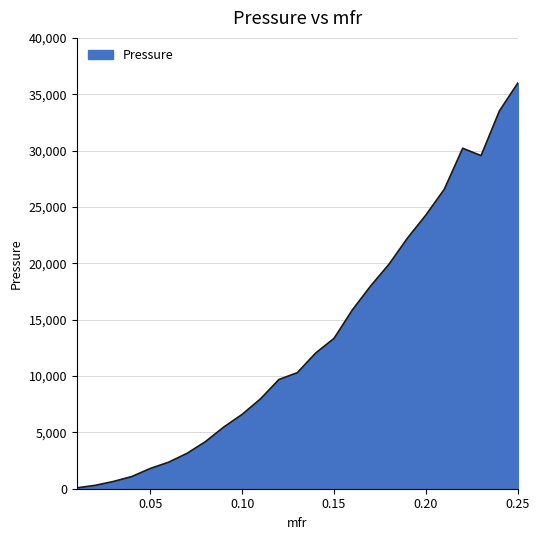

What is the minimum value shown in the chart?

77.5